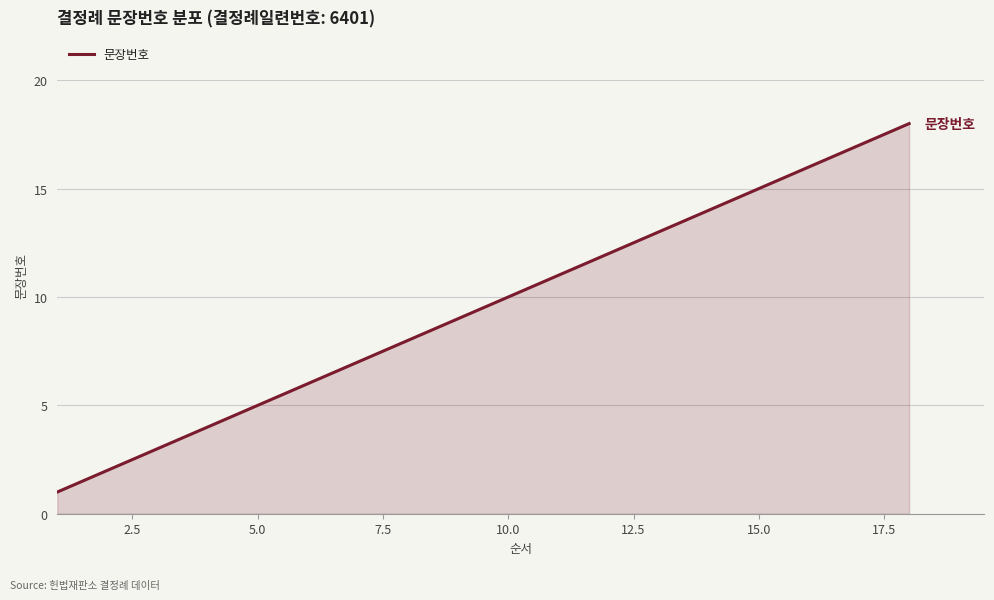

What is the maximum value shown in the chart?

18